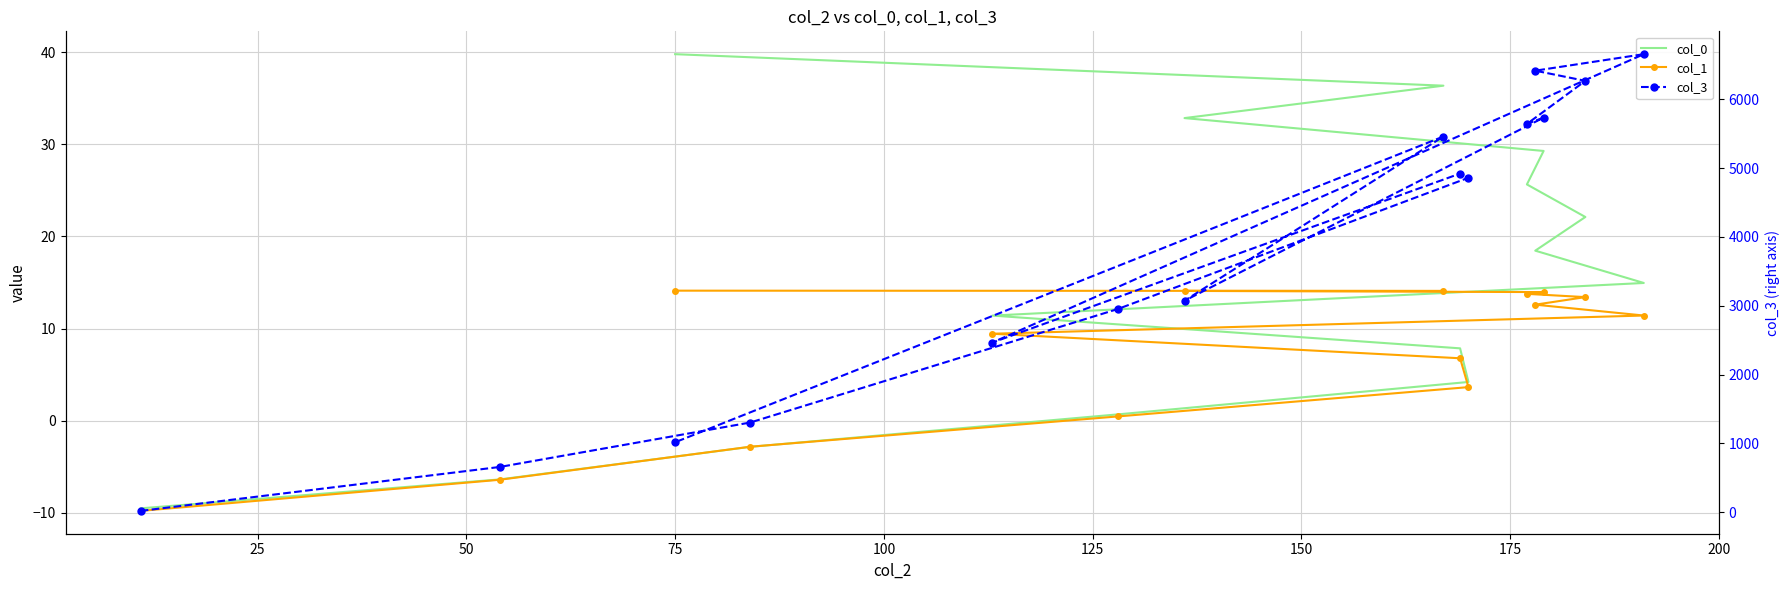

True or false: col_3 and col_1 cross at least once.

False